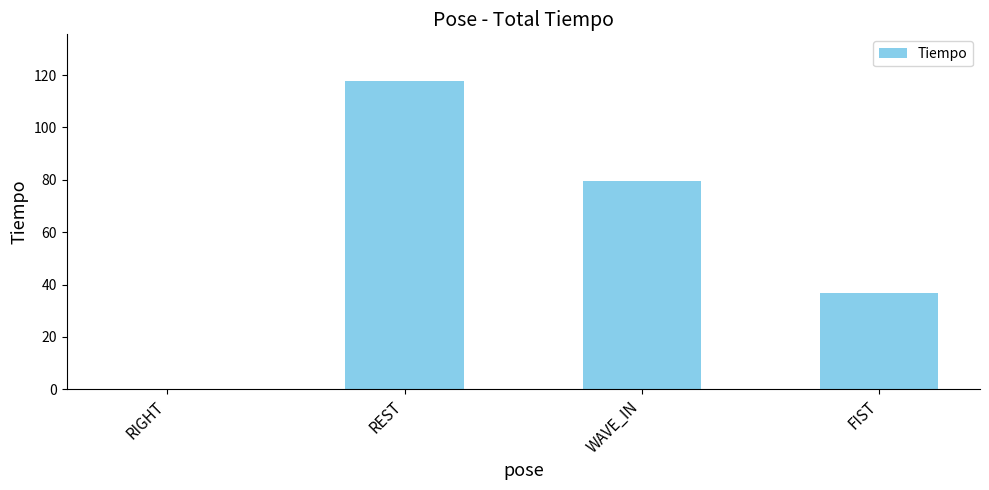

What is the maximum value shown in the chart?

117.9